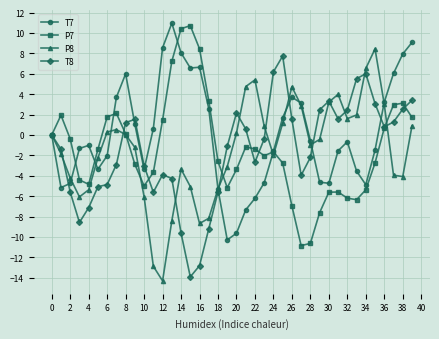

What is the difference between the second highest and second lowest values in the T8 series?

19.0